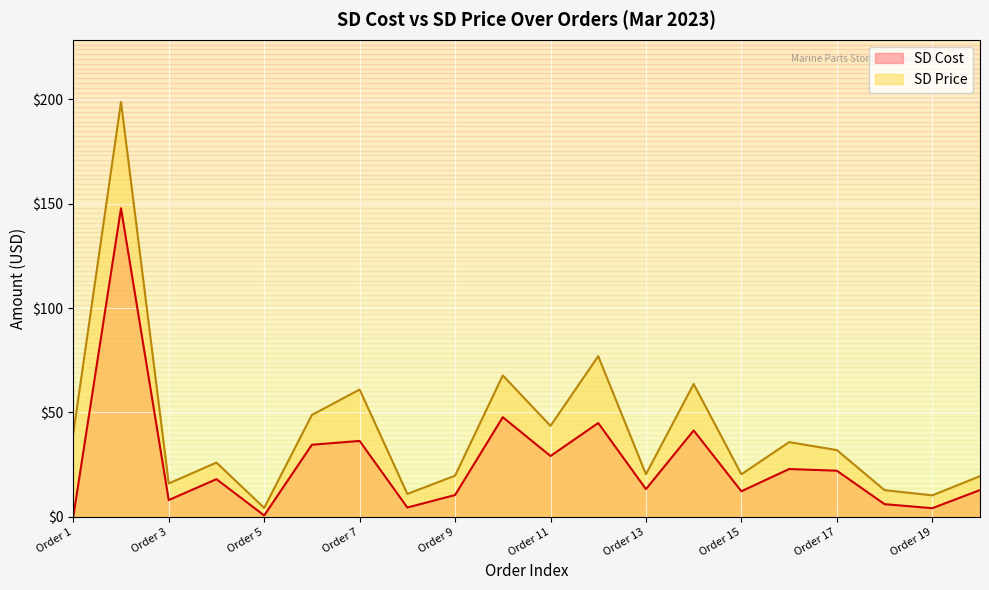

At which label is SD Cost closest to 73?

2023-03-08